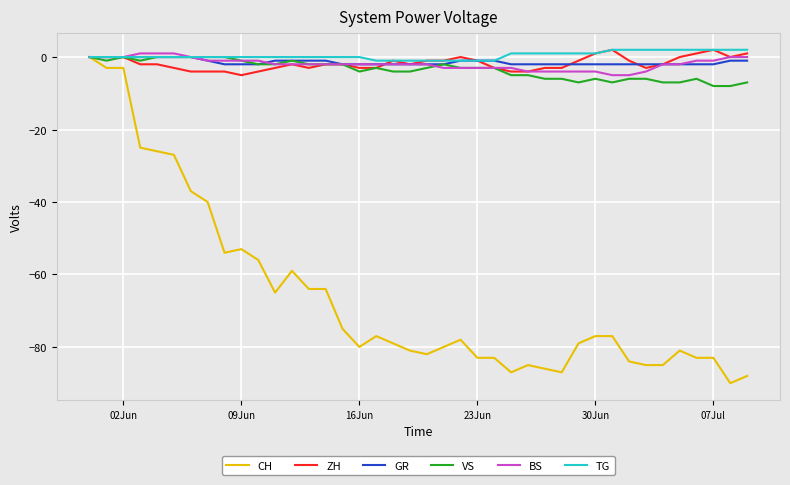

Does the chart display data point markers on the line(s)?

No